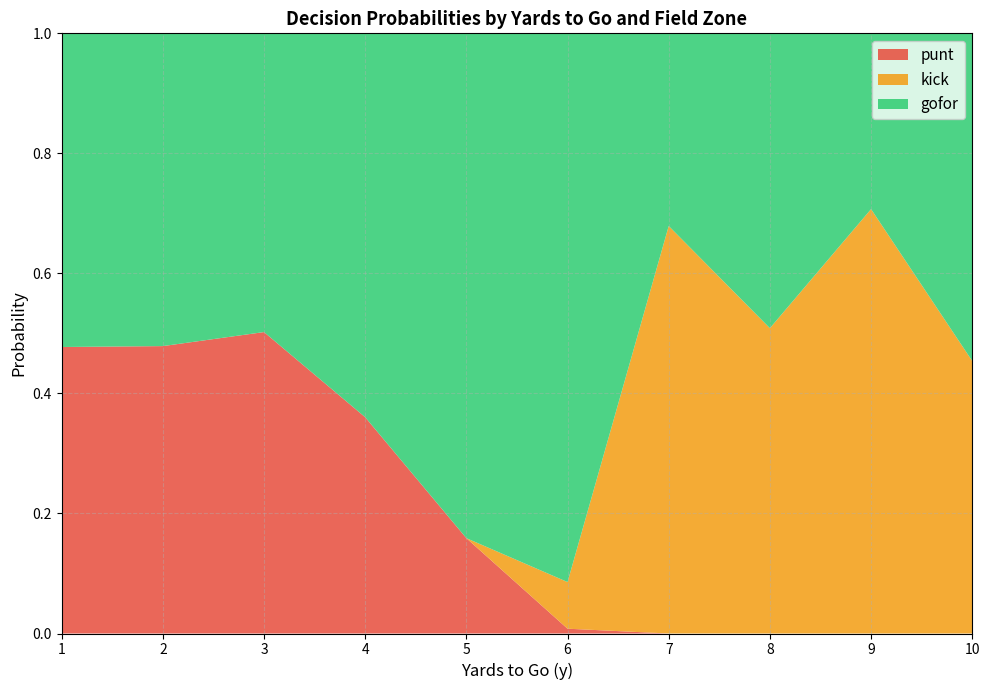

Is it true that punt equals 0.0 at 7?

True